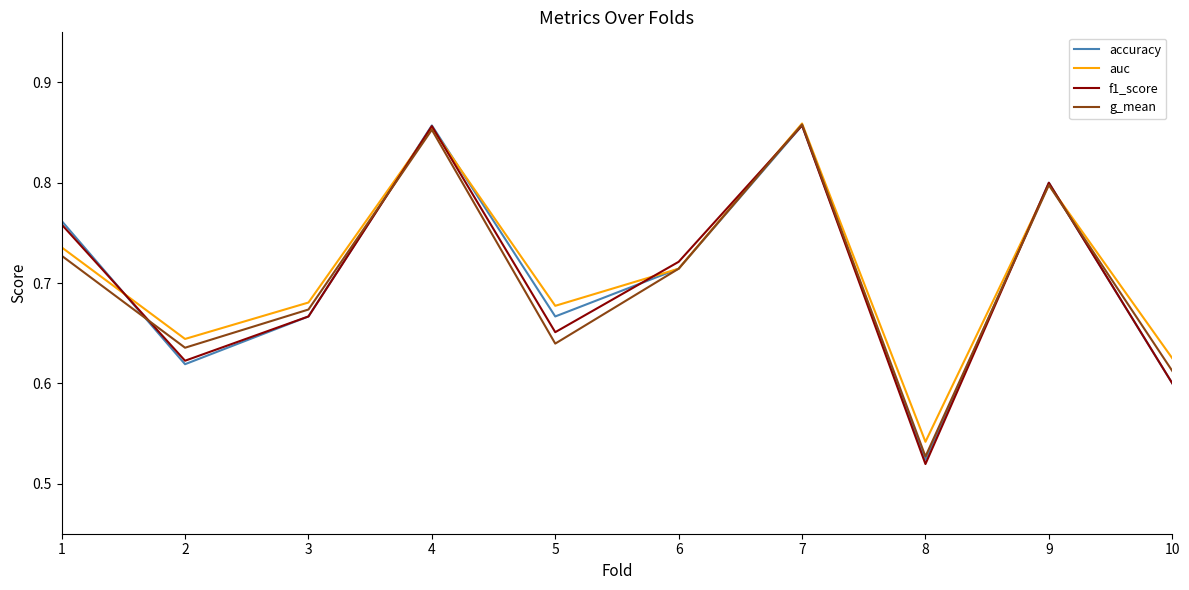

Between 1 and 6, which series saw the biggest shift?

accuracy